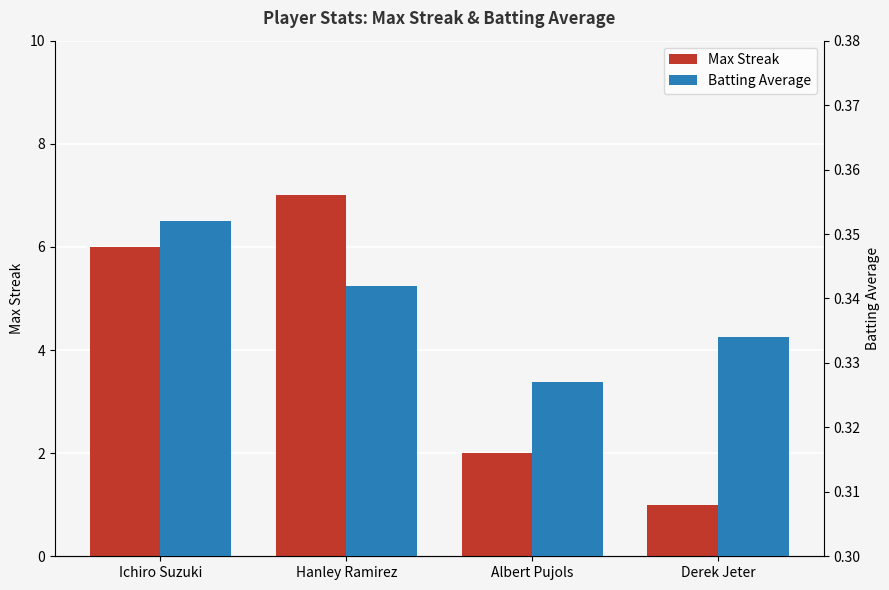

At how many categories does at least one series exceed 0?

4